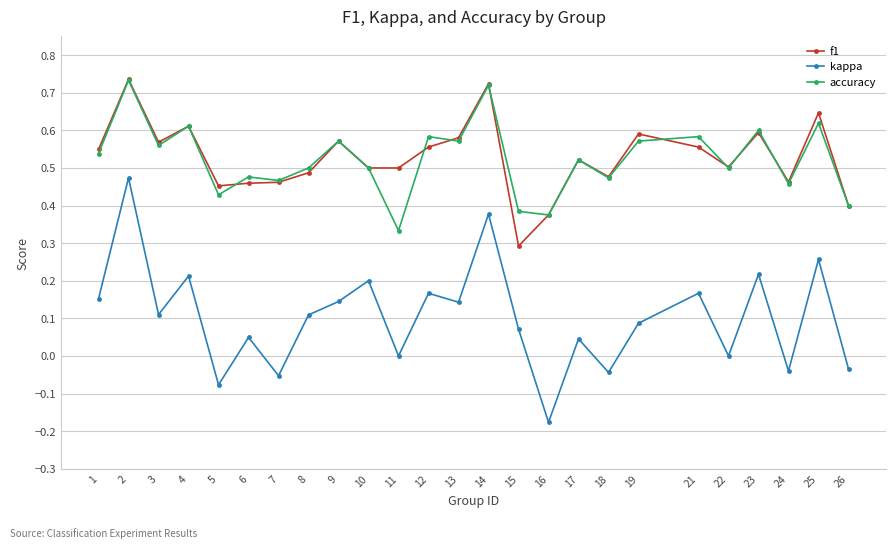

Is the value of accuracy at 2 greater than the value of f1 at 26?

Yes